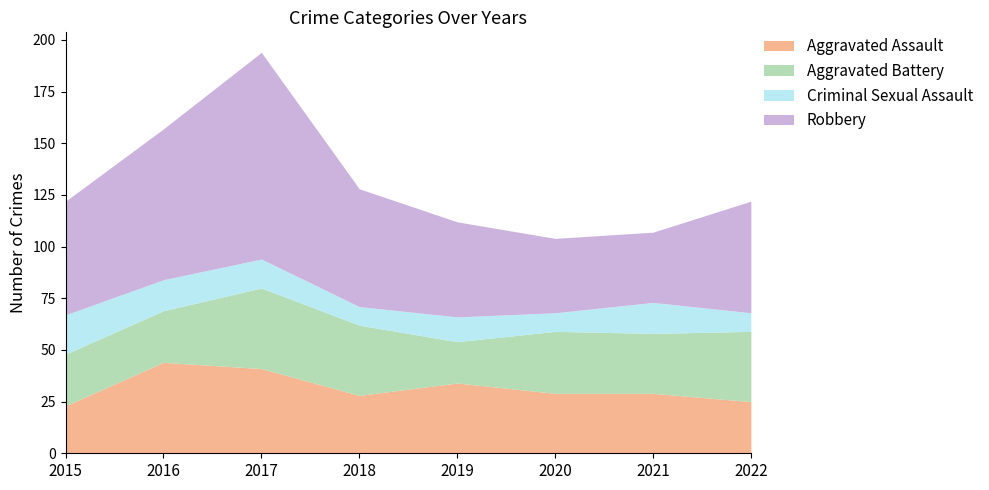

True or false: Criminal Sexual Assault and Aggravated Battery cross at least once.

False